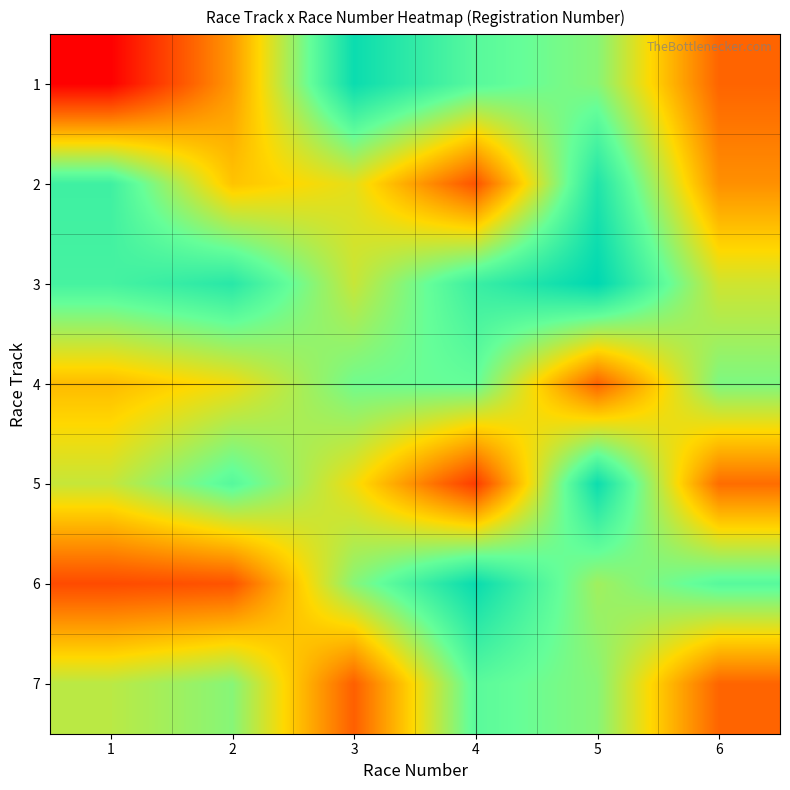

How many distinct data groups are displayed?

7